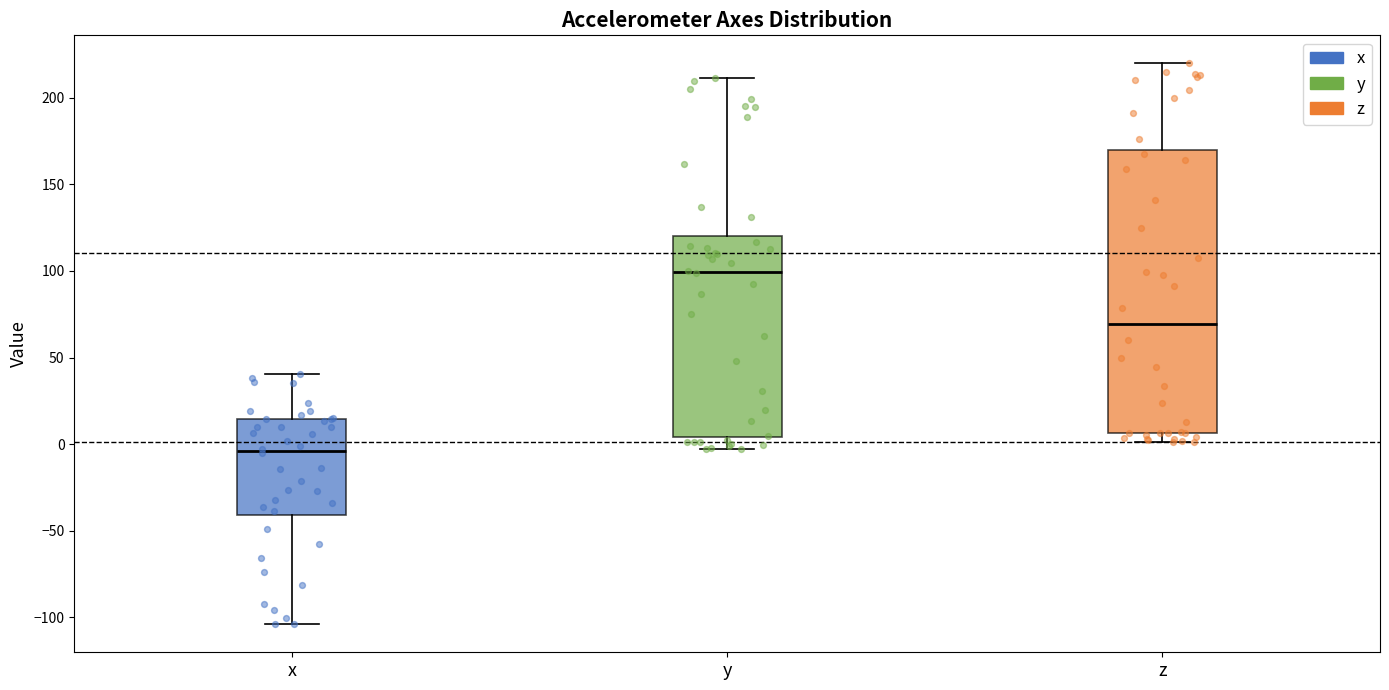

Reading left to right, transcribe this box plot: for each box, give where its median line is, the range the box spans, and where its two whiskers end, as read against the y-axis. The values are not printed on the chart, so give them approximately, as read against the axis.

x: median -5, box -40 to 15, whiskers -105 to 40
y: median 100, box 5 to 120, whiskers -5 to 210
z: median 70, box 5 to 170, whiskers 0 to 220